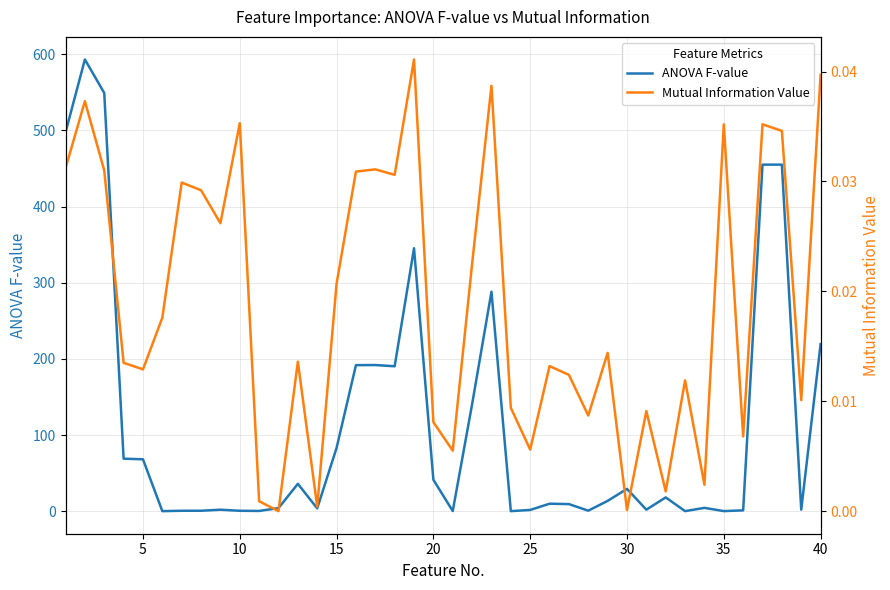

What is the maximum value for ANOVA F-value?

593.2